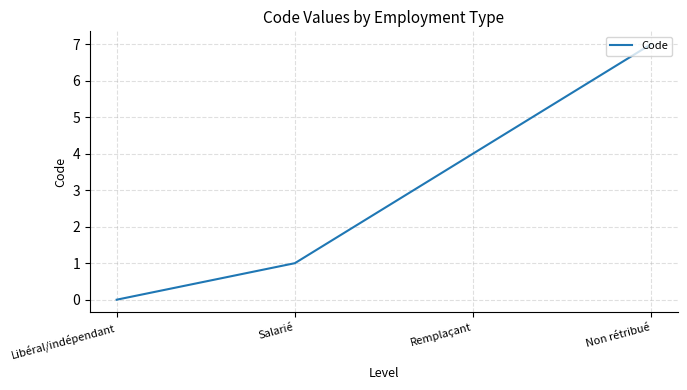

How many values are below 4?

2